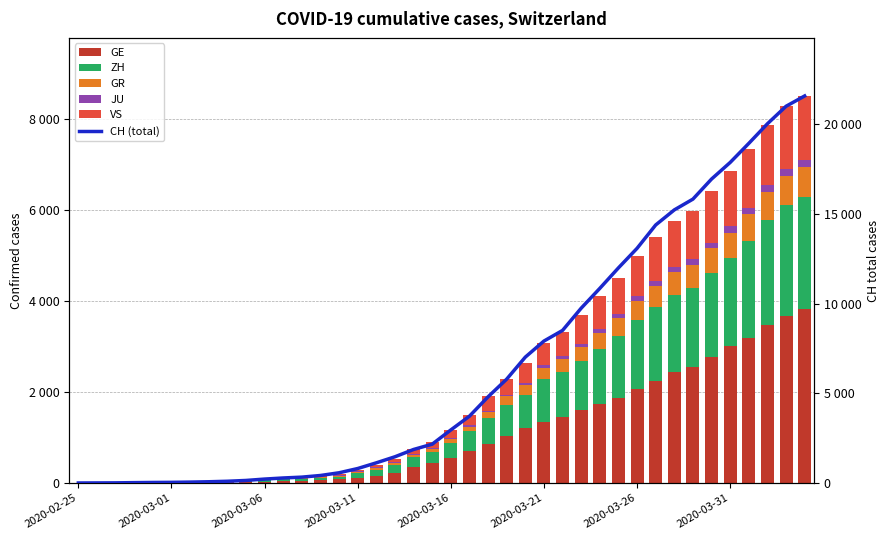

Is the value of ZH at 32 greater than the value of GR at 26?

Yes